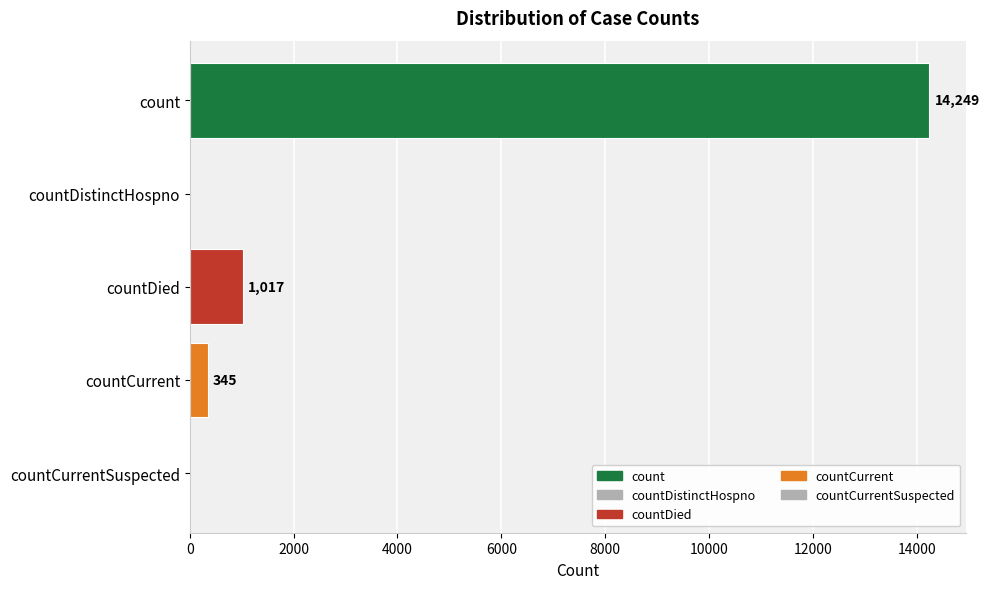

What is the average value?

3122